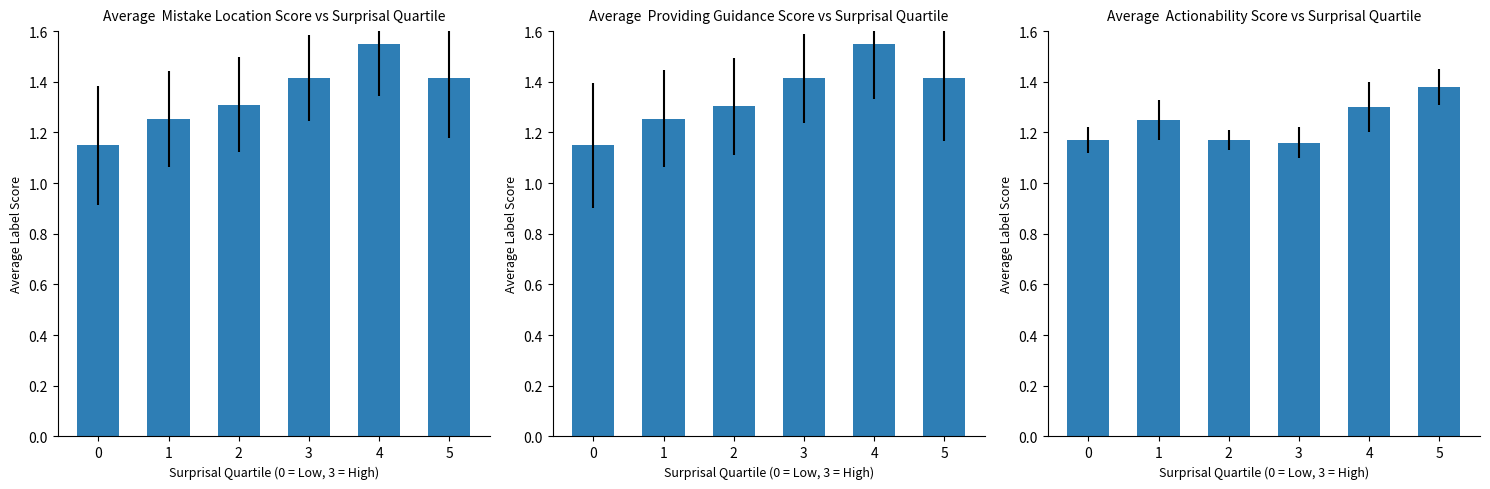

At how many categories does at least one series exceed 1?

6